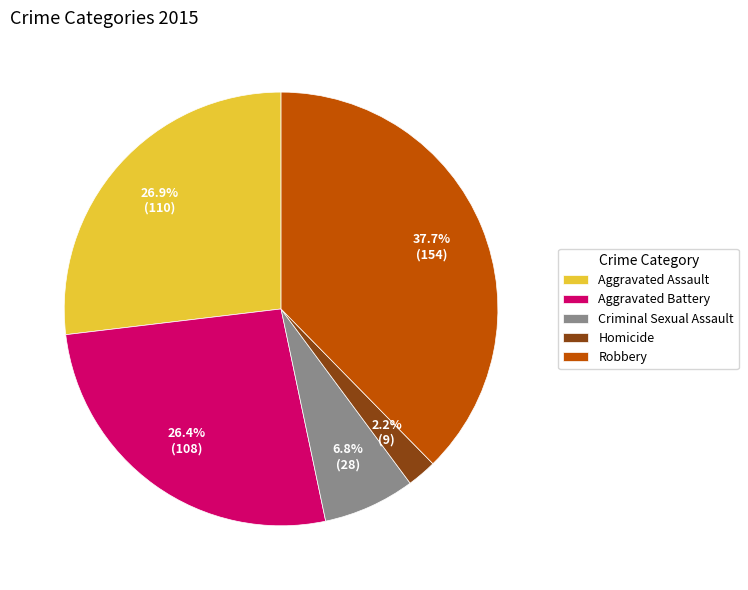

Which has a higher value, Aggravated Assault or Homicide?

Aggravated Assault